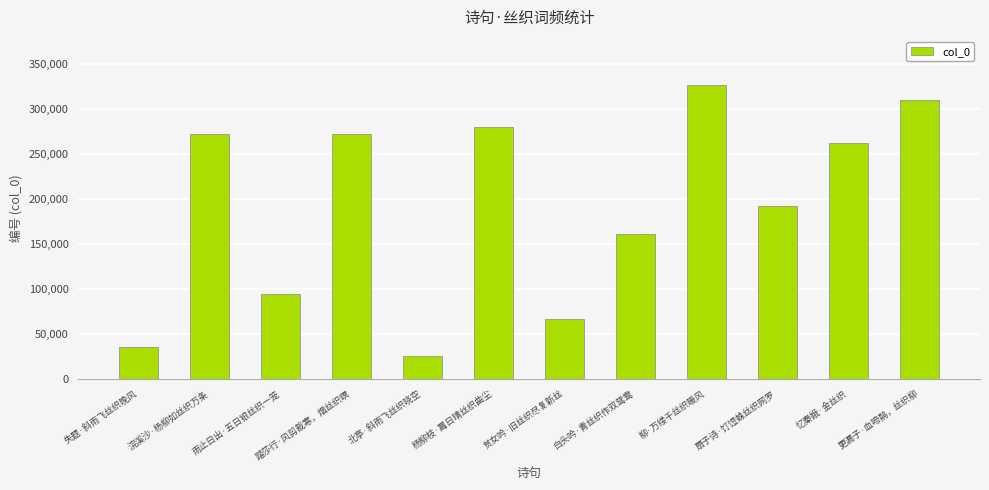

Does the chart contain any negative values?

No